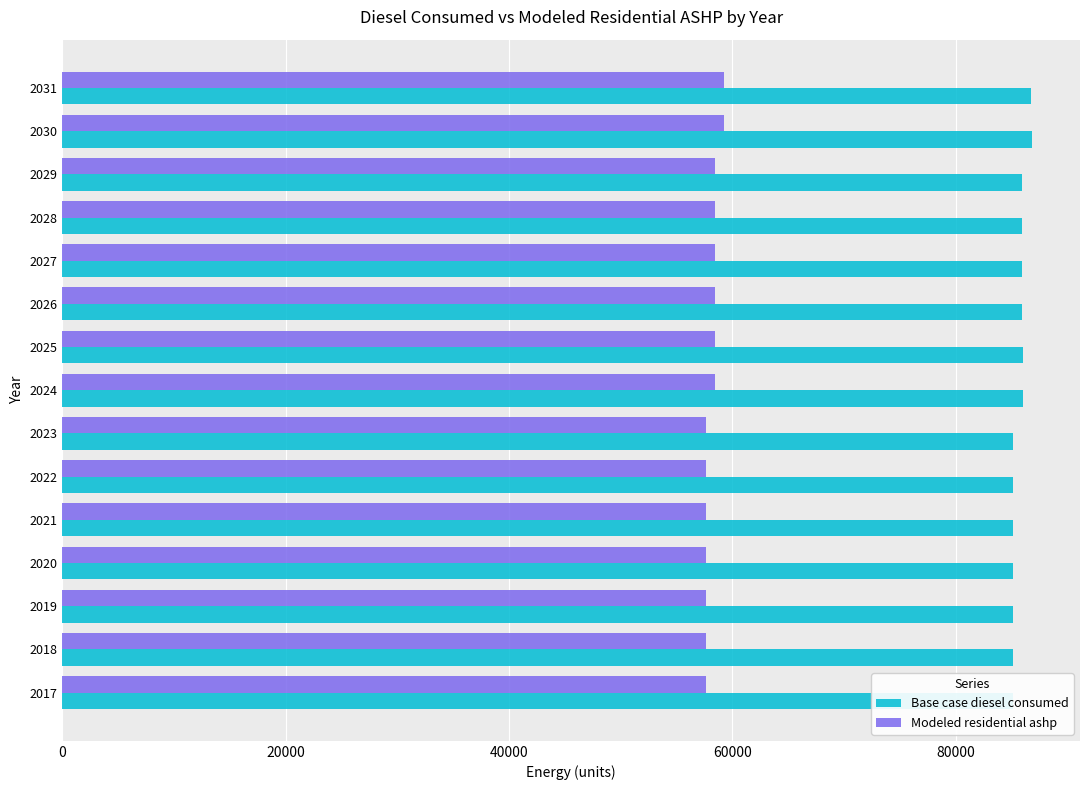

How many data points in Modeled residential ashp are above 58393?

8